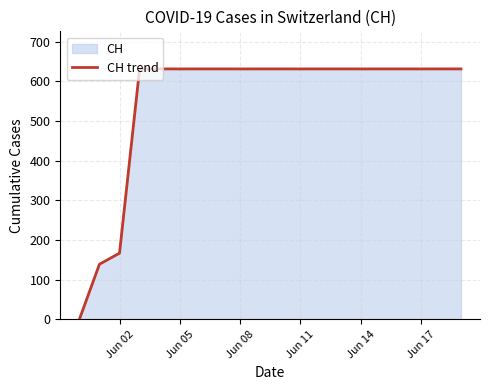

Where is the data nearest to the value 315?

Jun 02